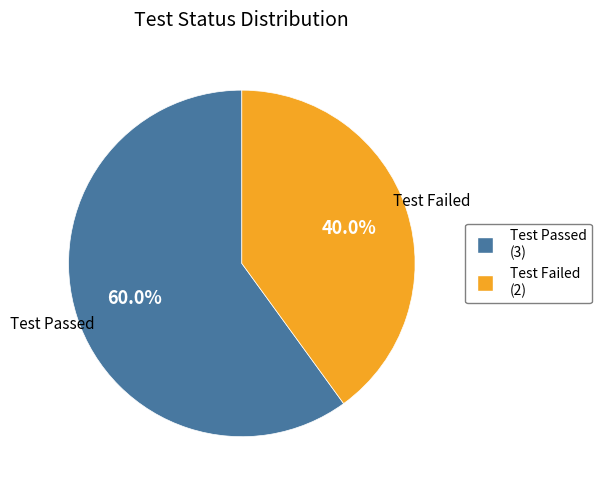

What percentage is NOT represented by Test Failed?

60.0%